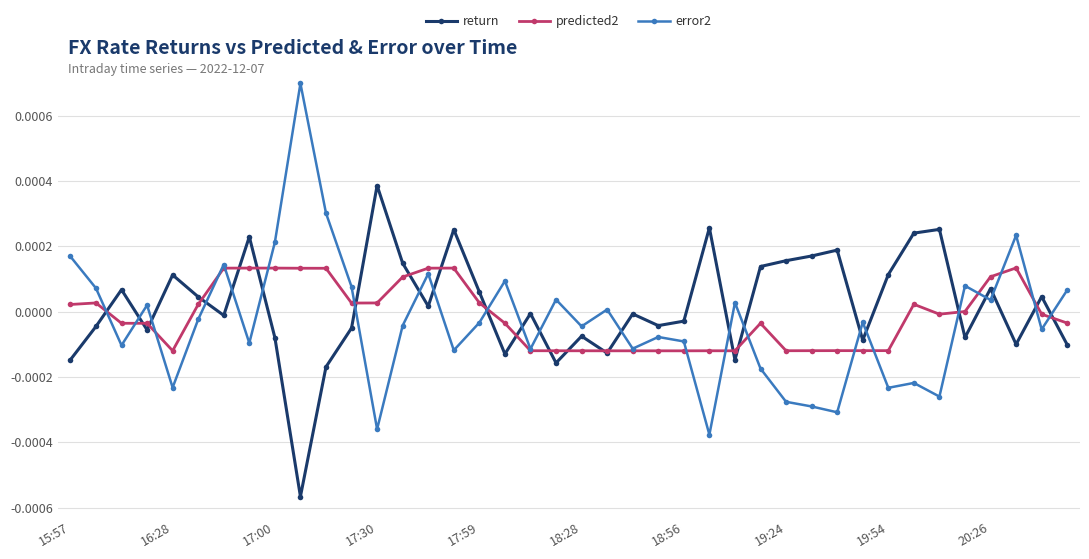

Which series ends up on top after the final intersection of error2 and return?

error2